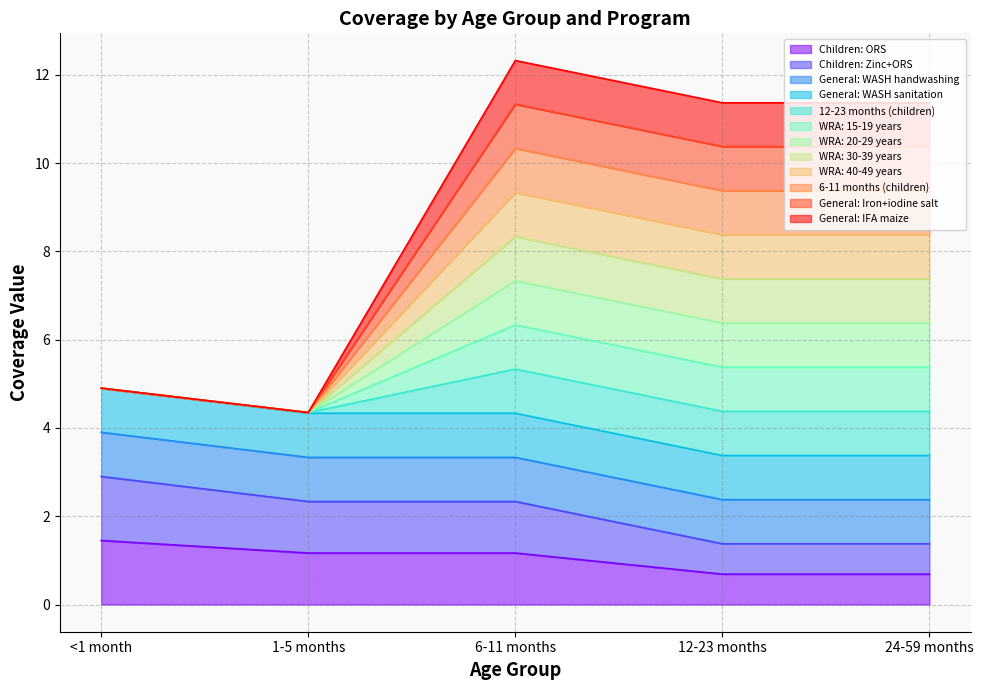

How many interior local peaks does the WRA: 15-19 years series have?

1